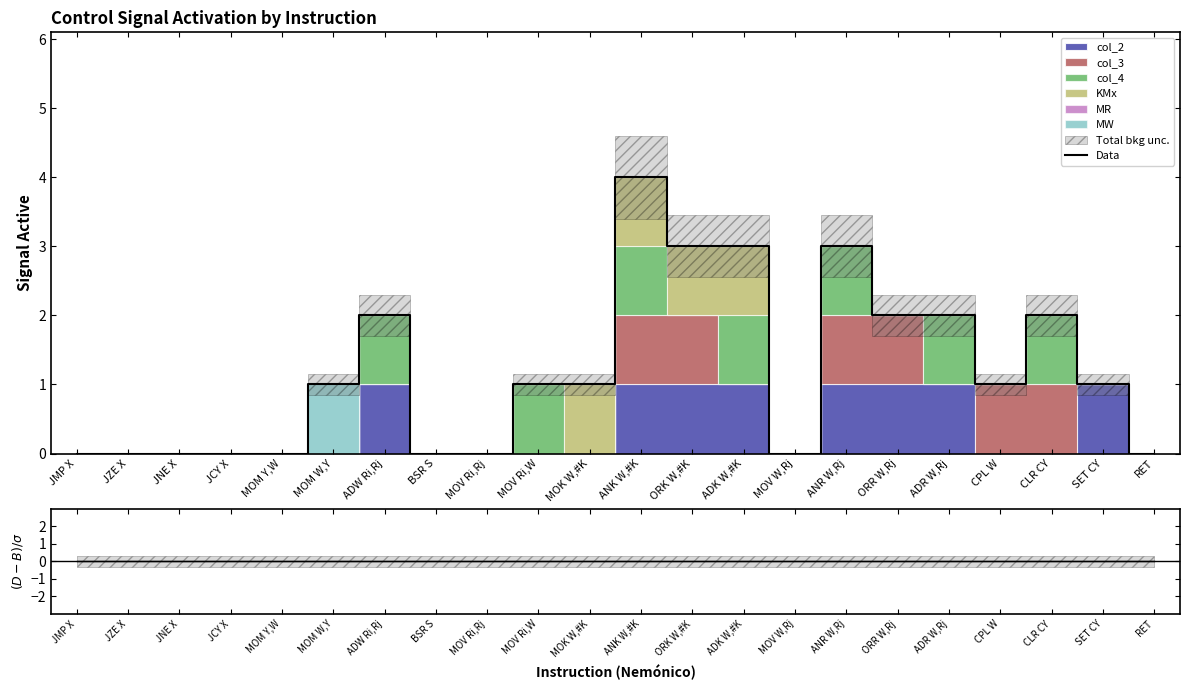

List the labels in order of value, smallest first.

JMP X, JZE X, JNE X, JCY X, MOM Y,W, BSR S, MOV Ri,Rj, MOV W,Rj, RET, MOM W,Y, MOV Ri,W, MOK W,#K, CPL W, SET CY, ADW Ri,Rj, ORR W,Rj, ADR W,Rj, CLR CY, ORK W,#K, ADK W,#K, ANR W,Rj, ANK W,#K